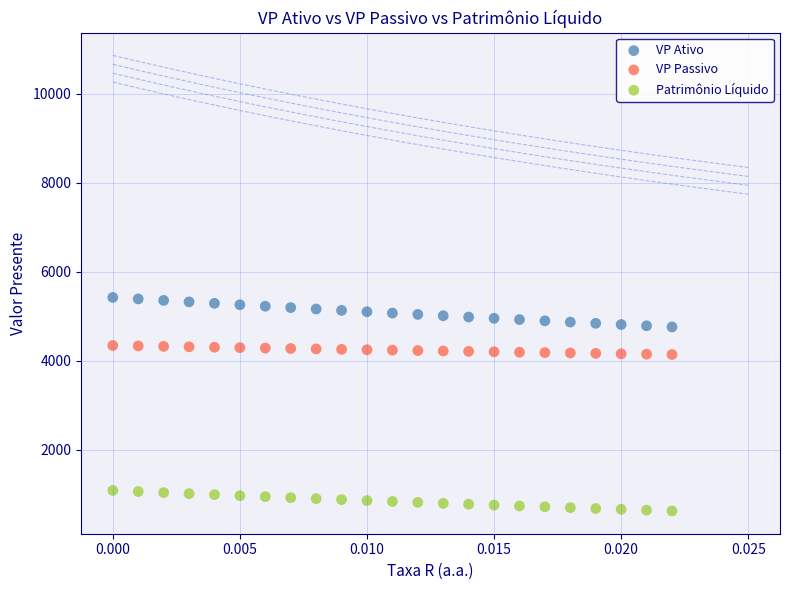

Which series contains the highest Y value?

VP Ativo